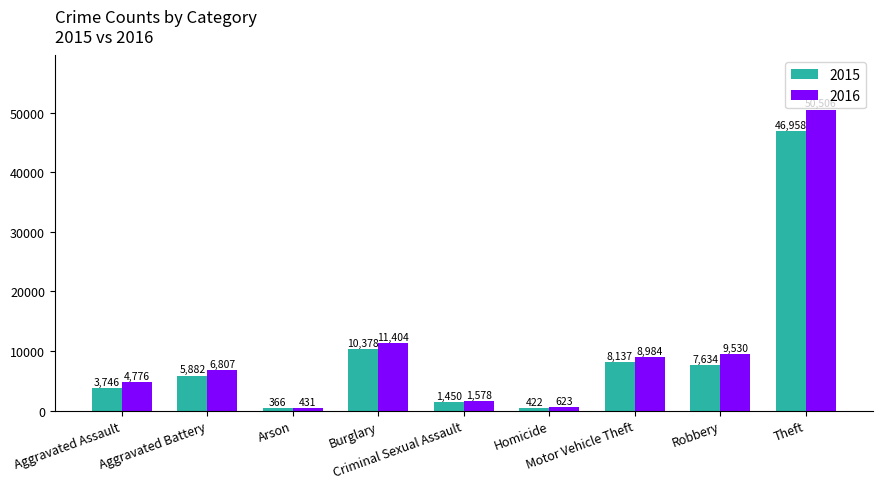

What is the spread (max minus min) of values at Aggravated Assault?

1030